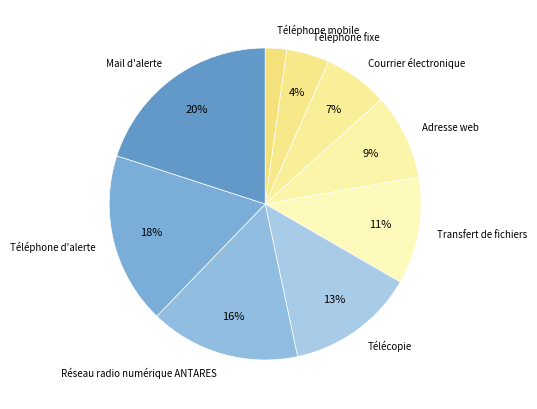

Is it true that Adresse web is 22% of the pie?

False